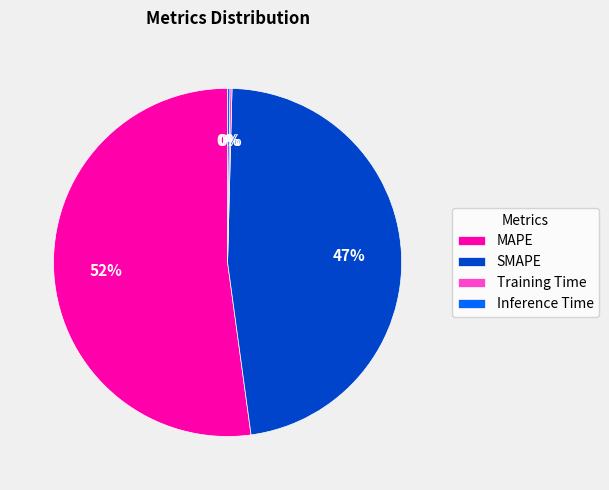

Which category accounts for the majority?

MAPE